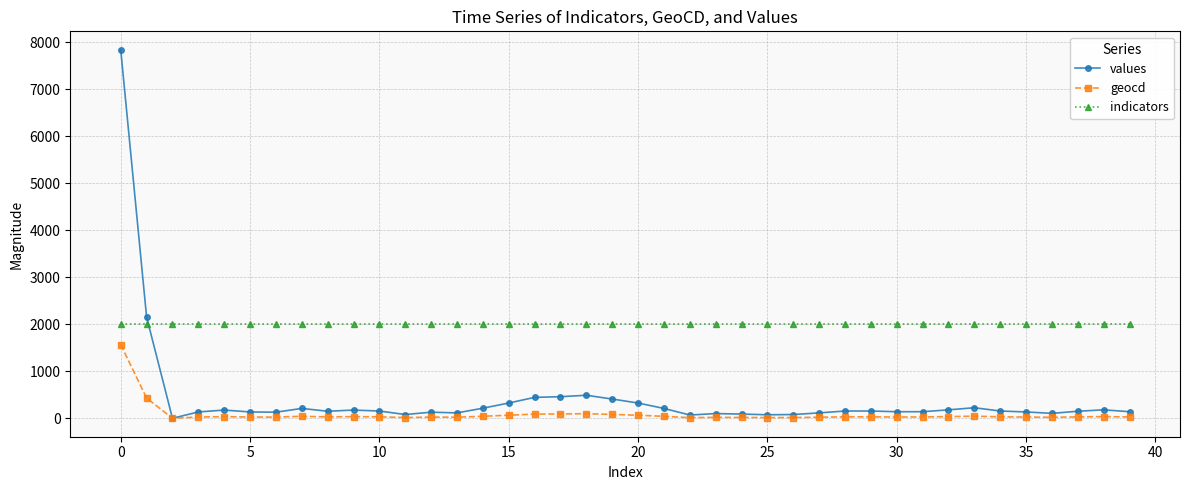

How many lines are shown in the chart?

3